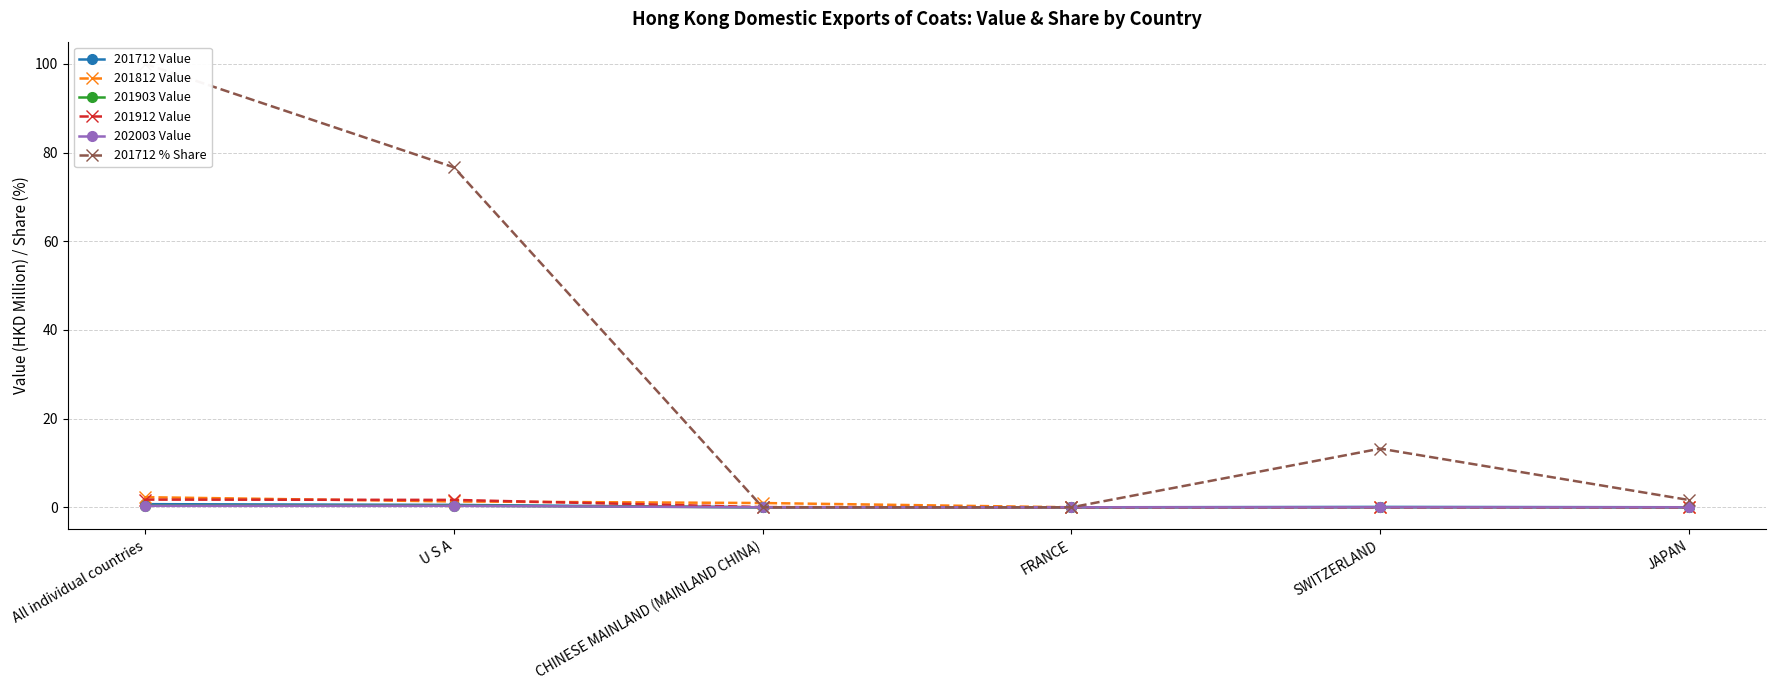

Rank the categories by 202003 Value value from highest to lowest.

All individual countries, U S A, CHINESE MAINLAND (MAINLAND CHINA), FRANCE, SWITZERLAND, JAPAN